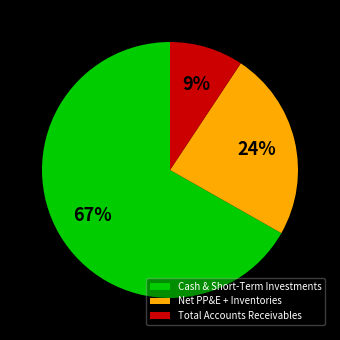

Combined, do Total Accounts Receivables and Net PP&E + Inventories account for over 50%?

No